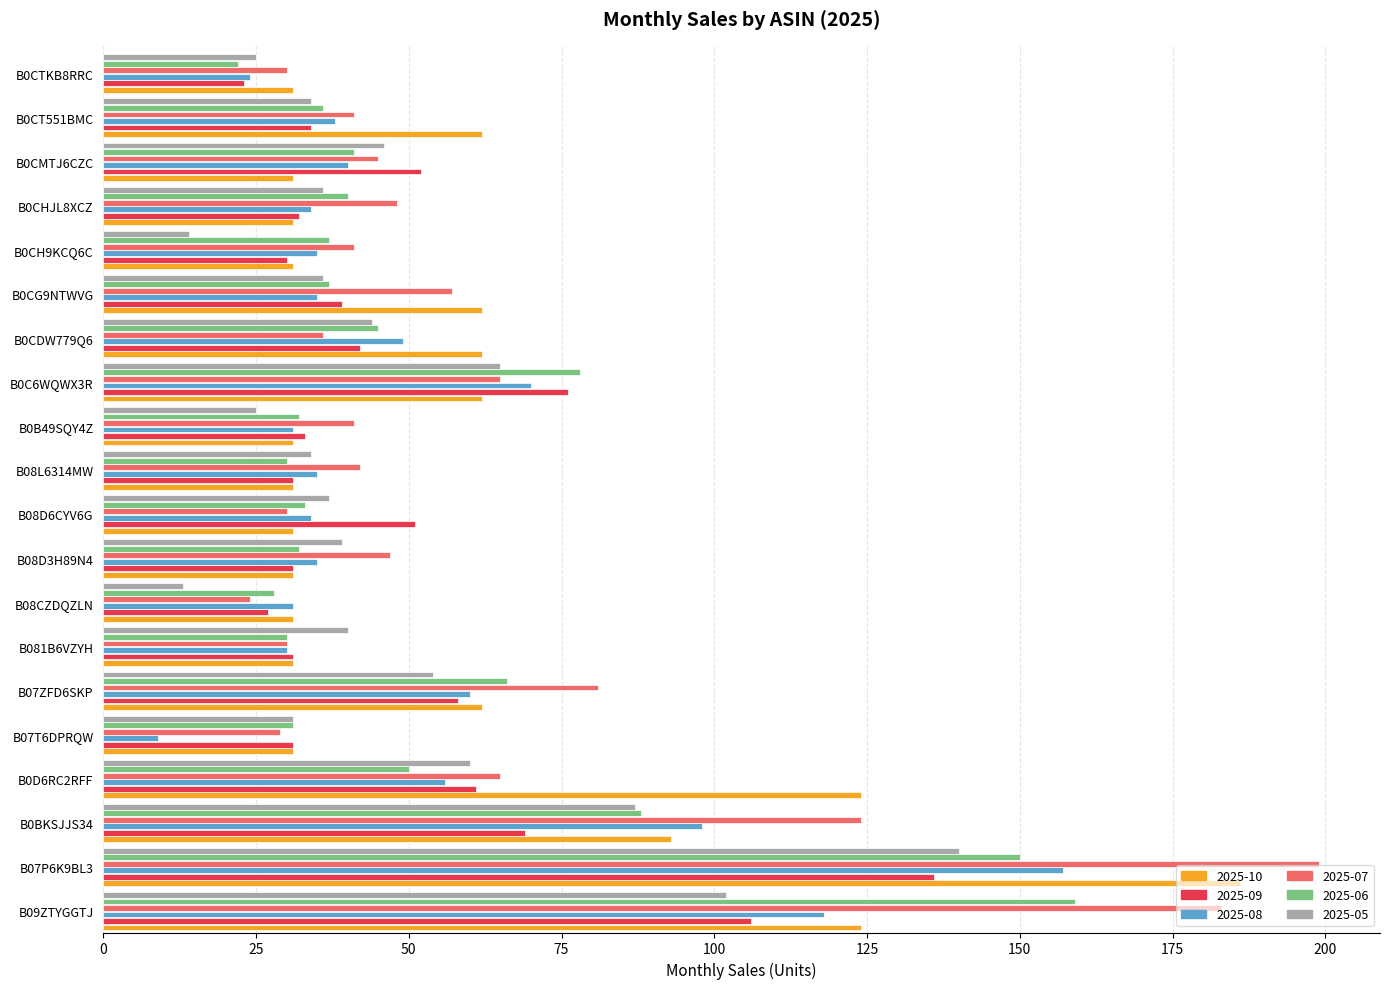

What is the approximate value of 2025-07 at B0C6WQWX3R?

65